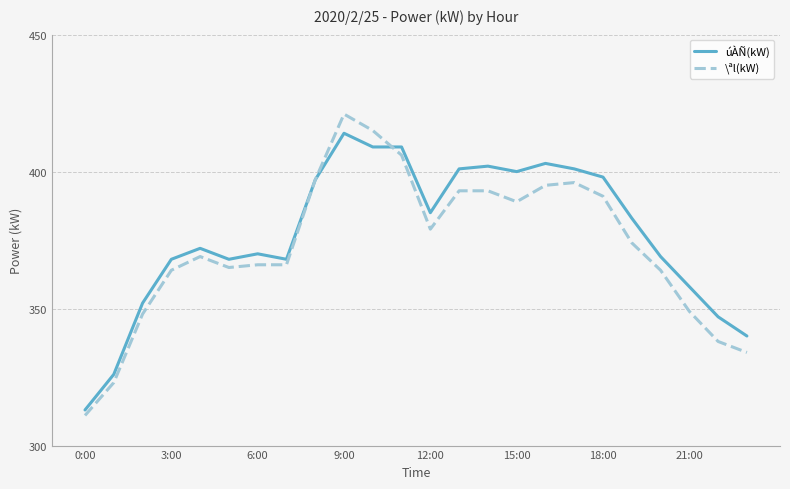

Which series has the largest range (max minus min)?

\ªl(kW)